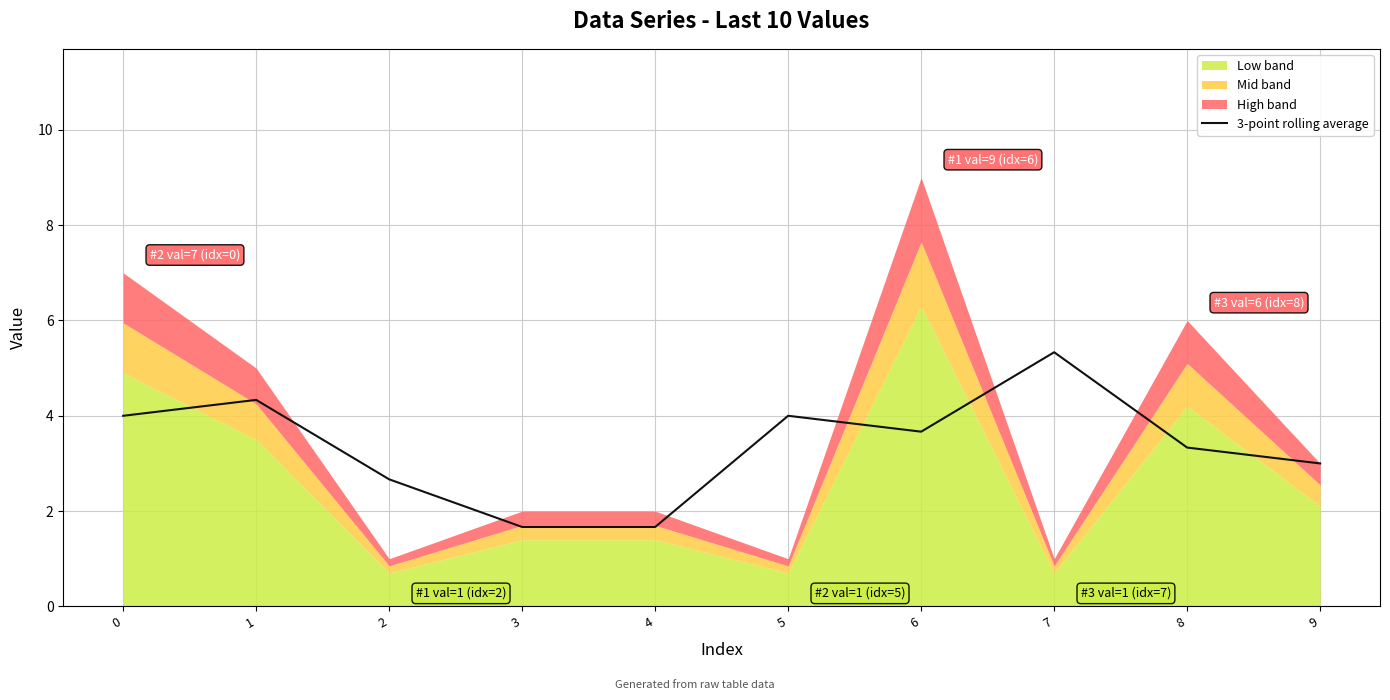

Which has a higher value, 6 or 1?

1